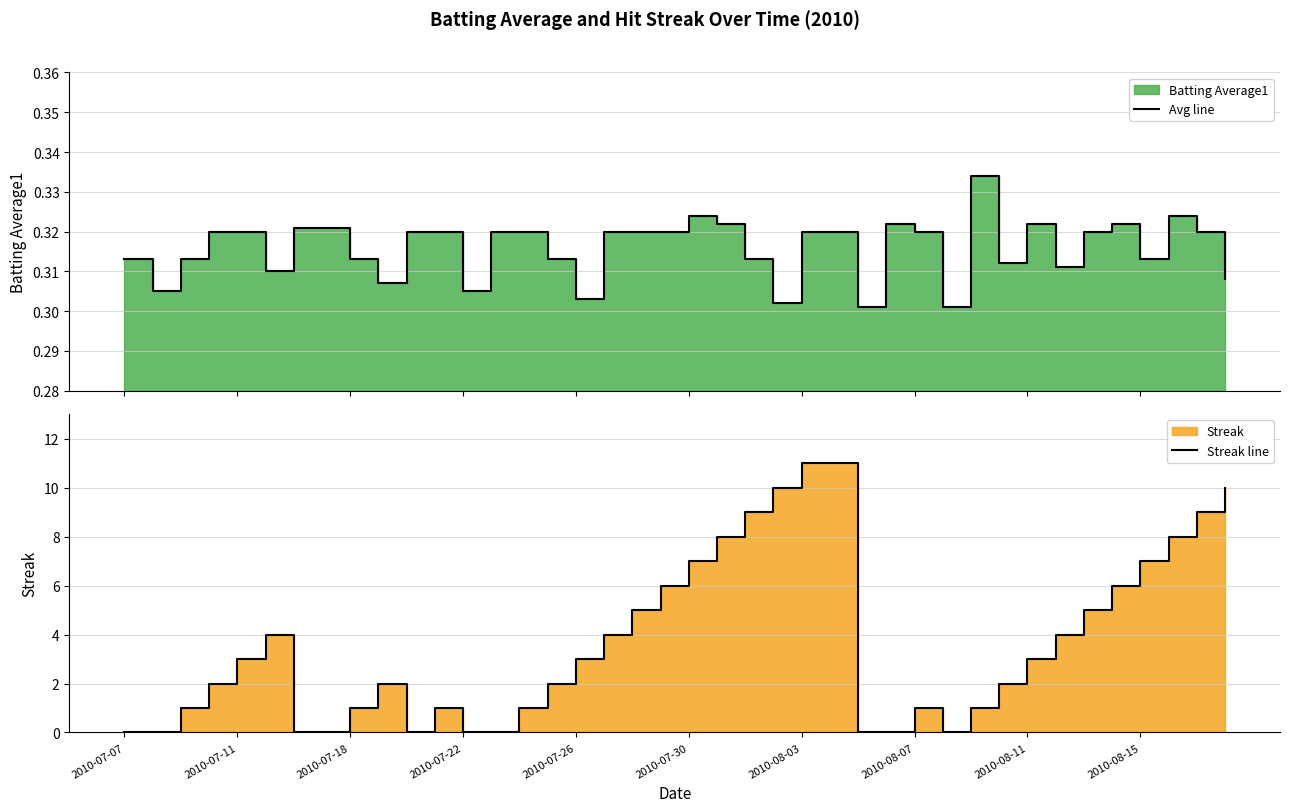

What is the difference between the second highest and minimum values in the Streak line series?

11.0